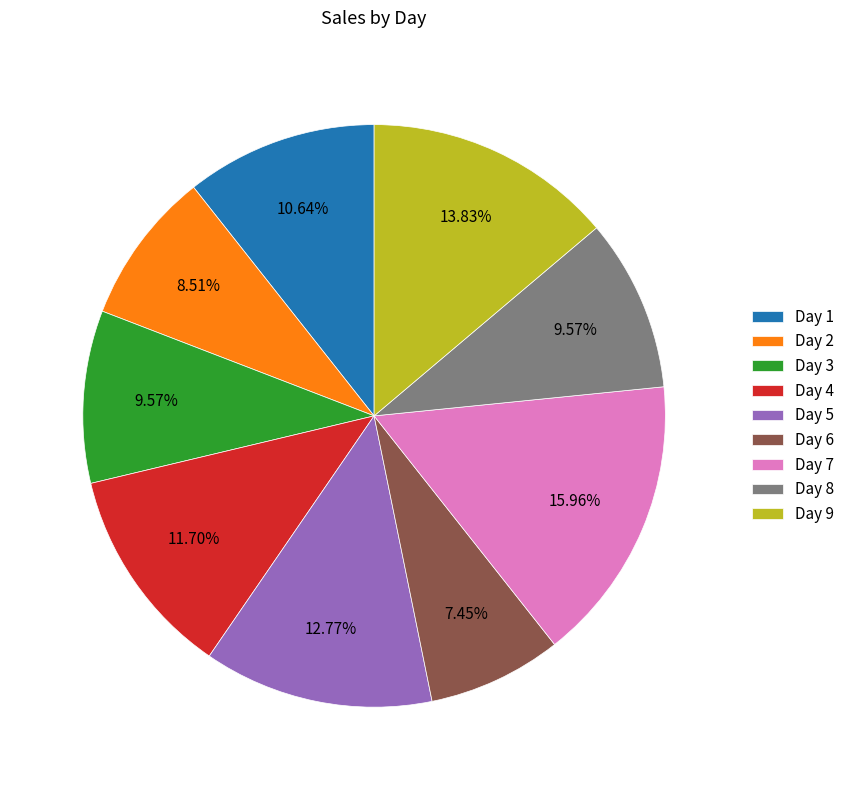

What is the ratio of the value at Day 6 to the value at Day 8?

0.8